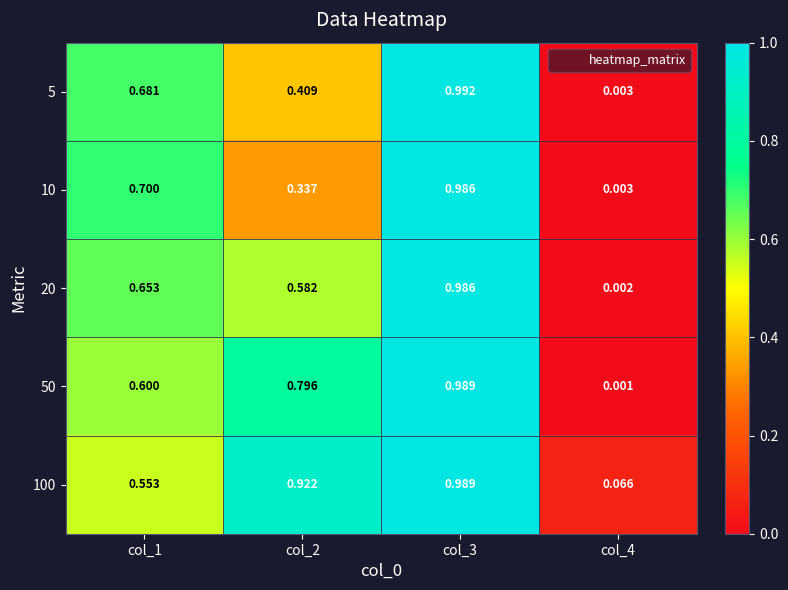

Which series changed the most between col_1 and col_3?

100